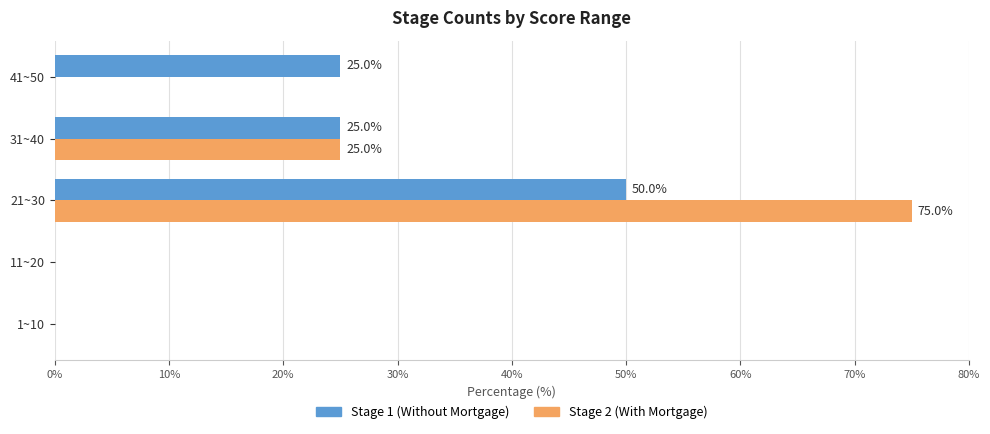

What is the total value across all series at 31~40?

50